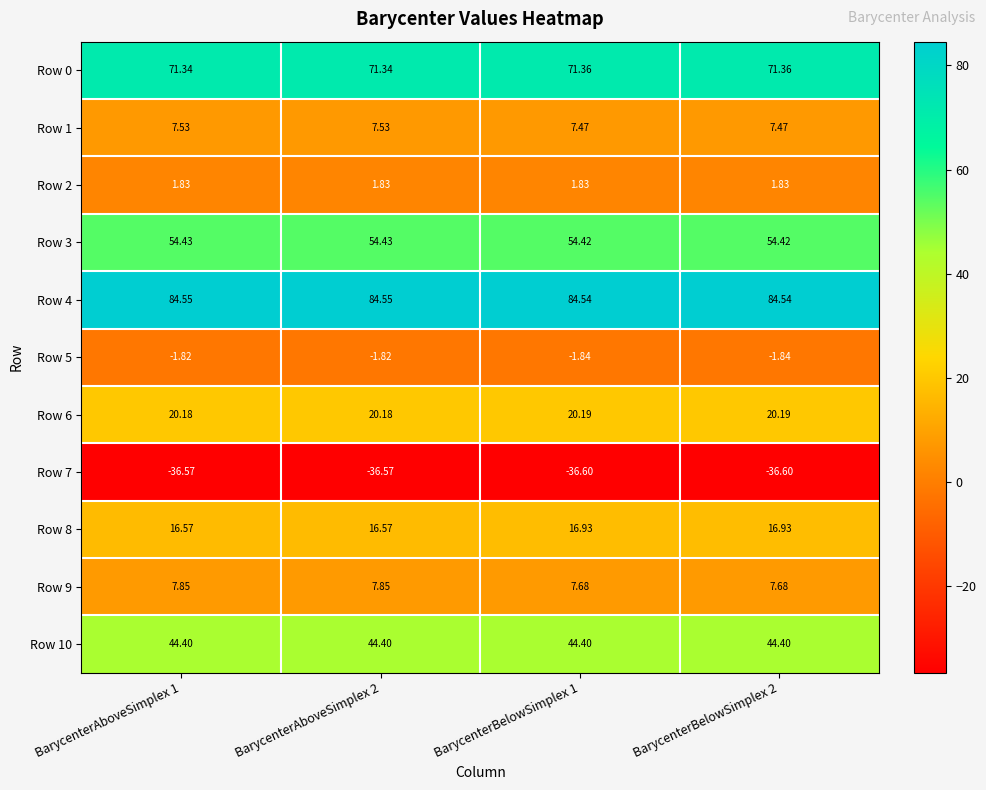

Is the value of Row 2 at BarycenterBelowSimplex 1 greater than the value of Row 8 at BarycenterBelowSimplex 1?

No